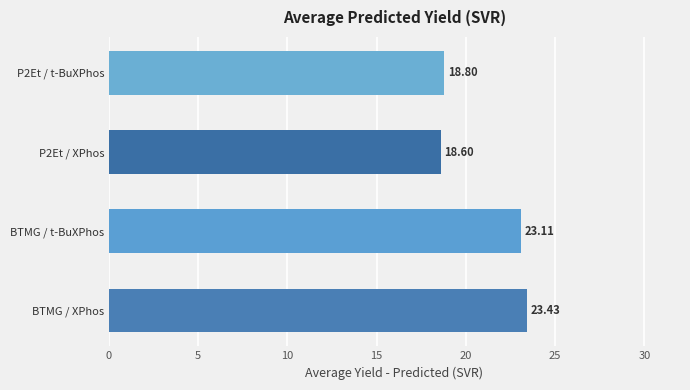

Between BTMG / XPhos and BTMG / t-BuXPhos, which is larger?

BTMG / XPhos